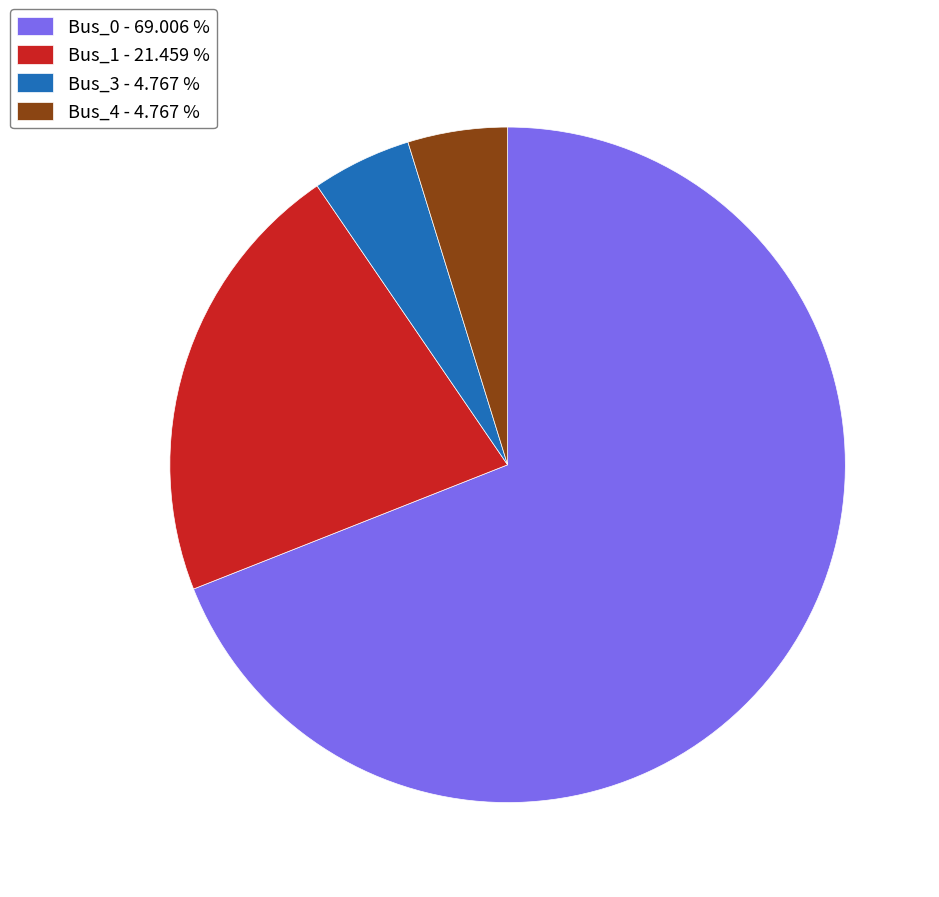

Is the sum of Bus_1 - 21.459 % and Bus_4 - 4.767 % greater than half?

No